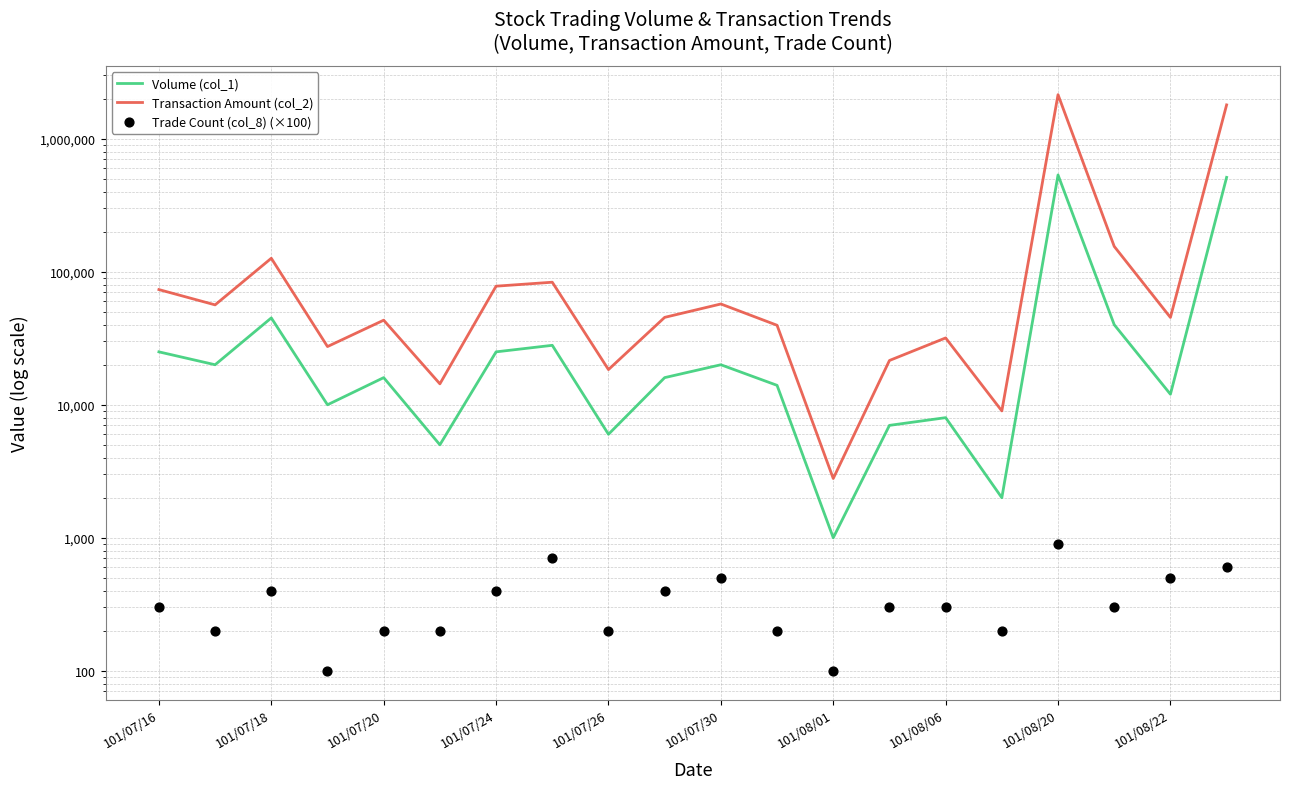

What are all the series names shown in the legend?

Volume (col_1), Transaction Amount (col_2), Trade Count (col_8) (×100)